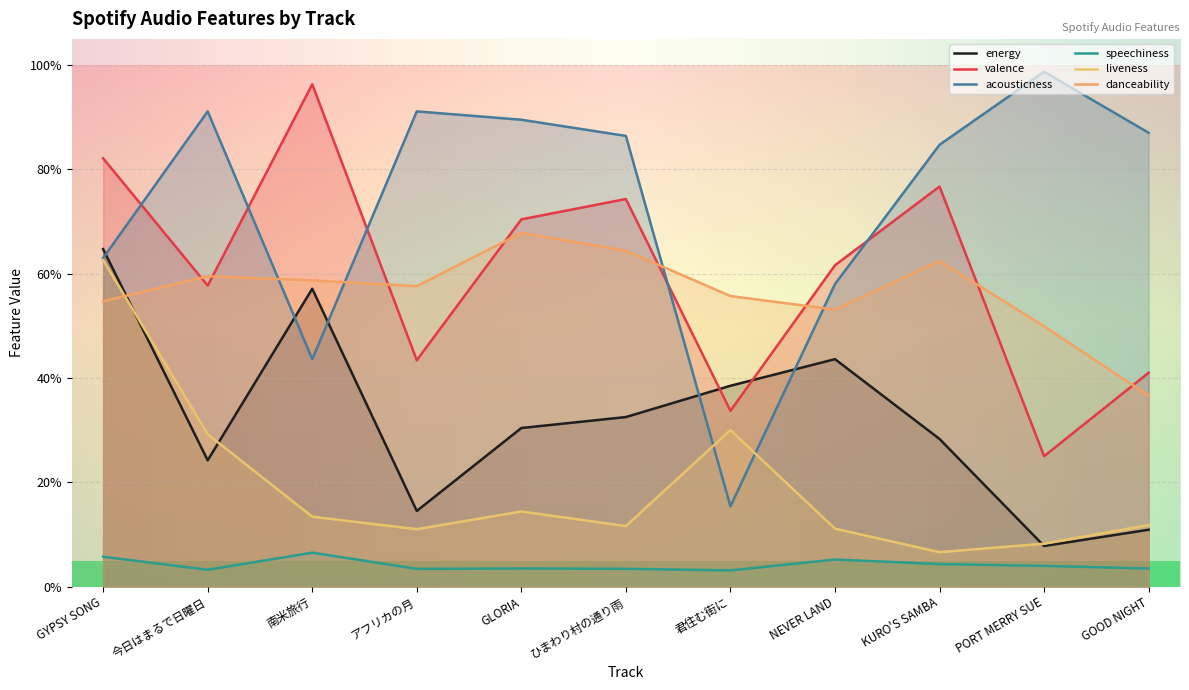

How many speechiness values are between 0 and 1?

11